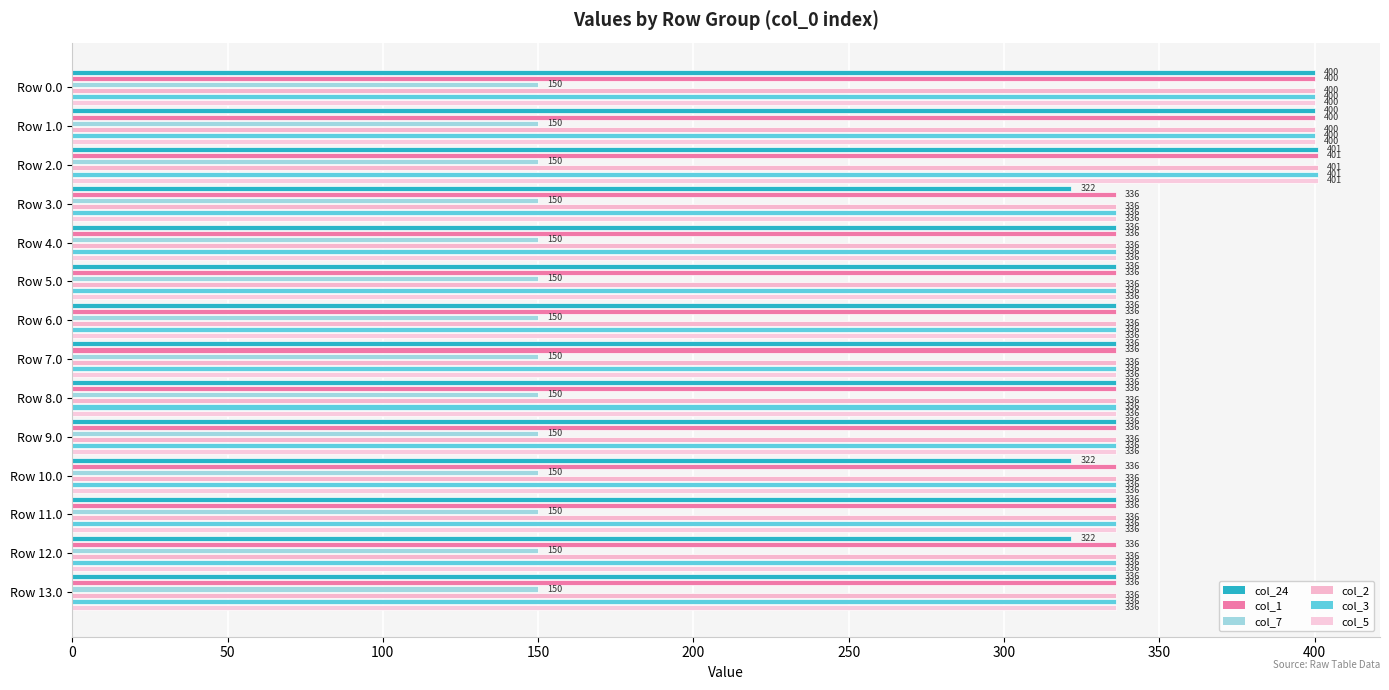

What is the difference between the maximum and second lowest values in the col_3 series?

65.0